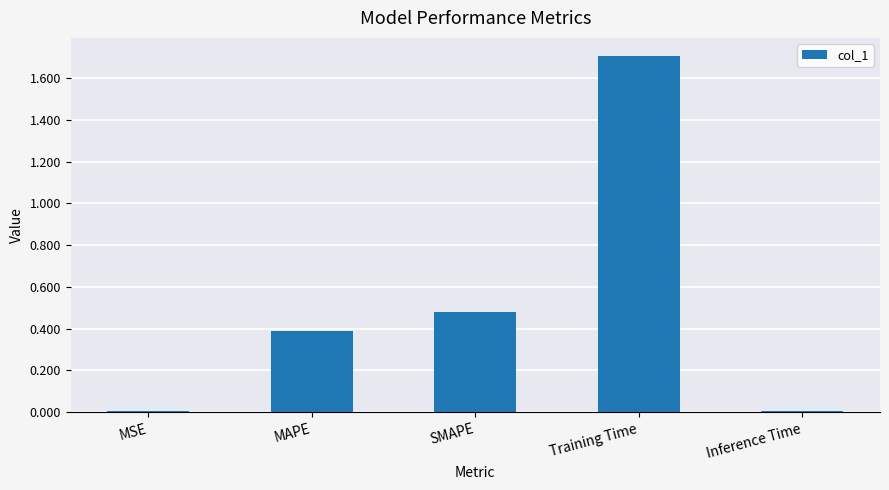

What value does the data have at MAPE?

0.4